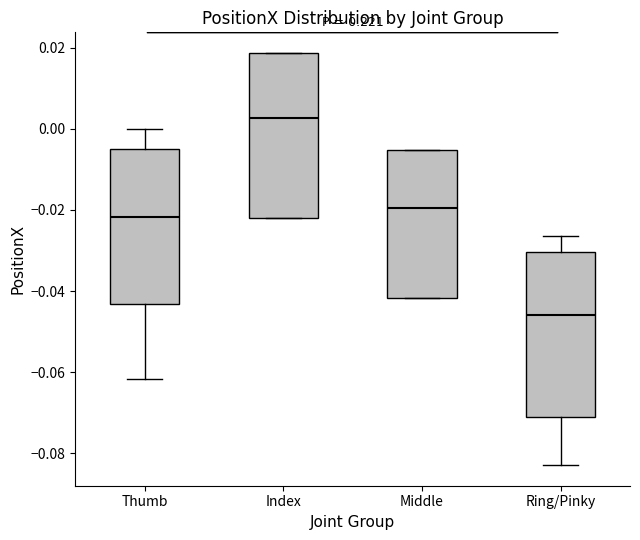

Which box has the lowest median line?

Ring/Pinky